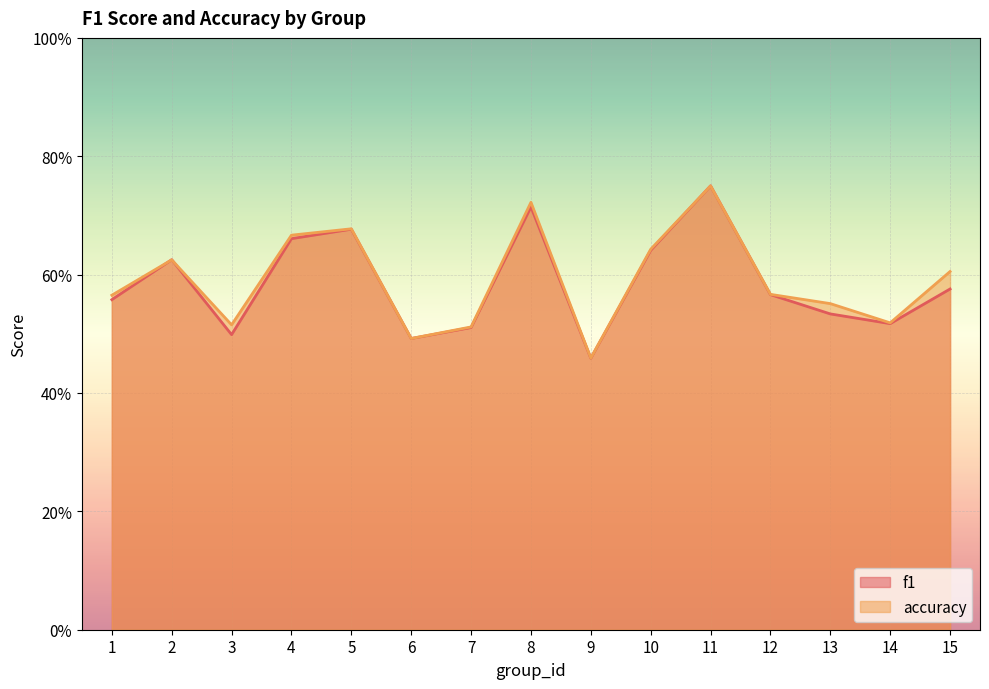

In f1, how many points are higher than both neighbors (excluding endpoints)?

4